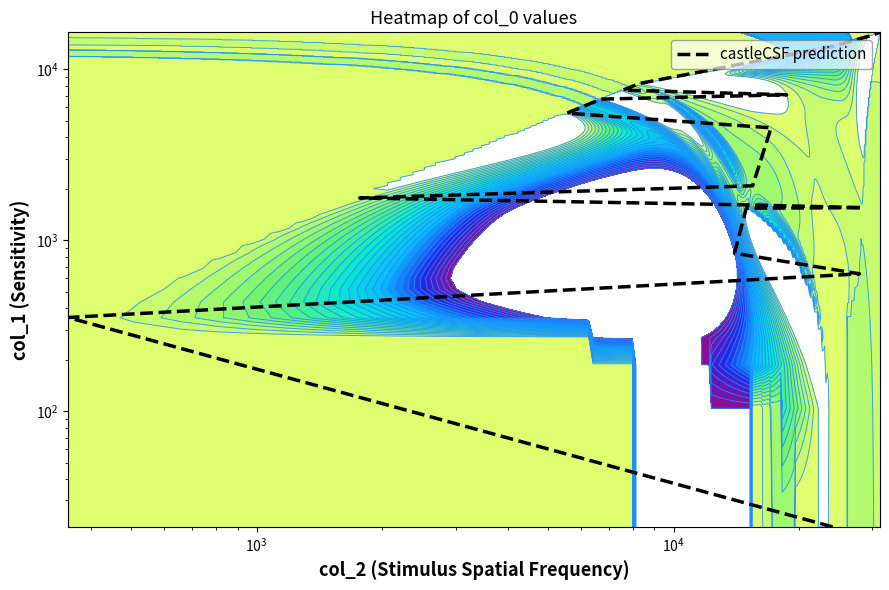

The value at 12 is 12011. True or false?

False